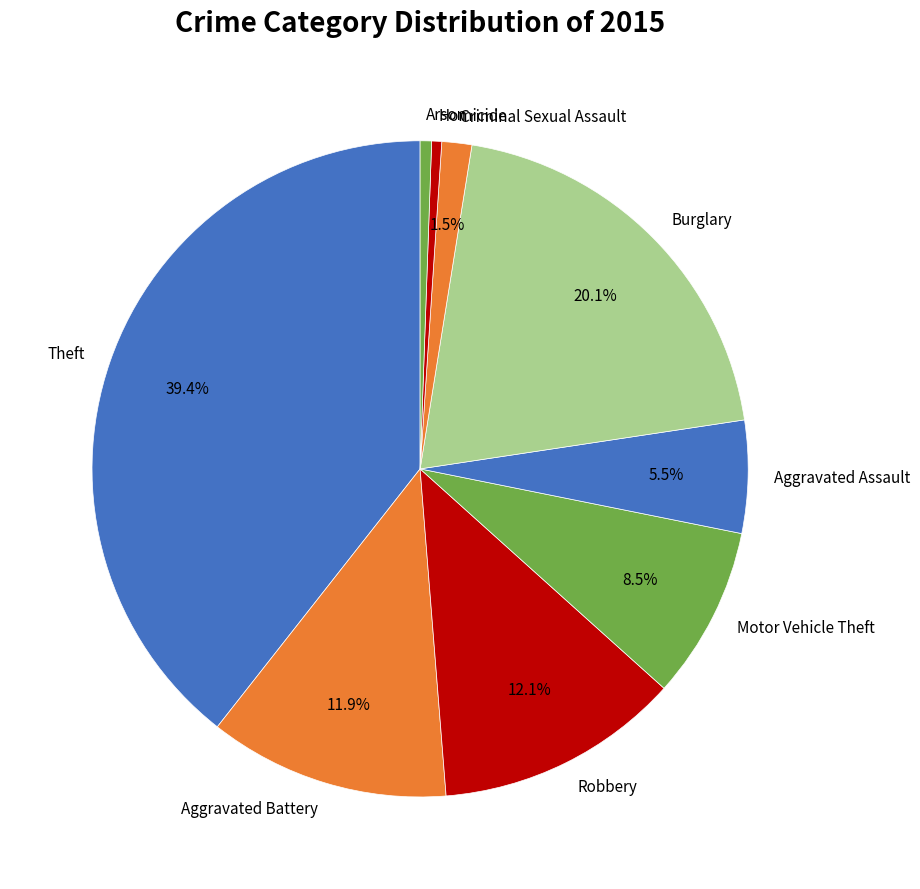

What percentage is the Burglary slice, to the nearest percent?

20%